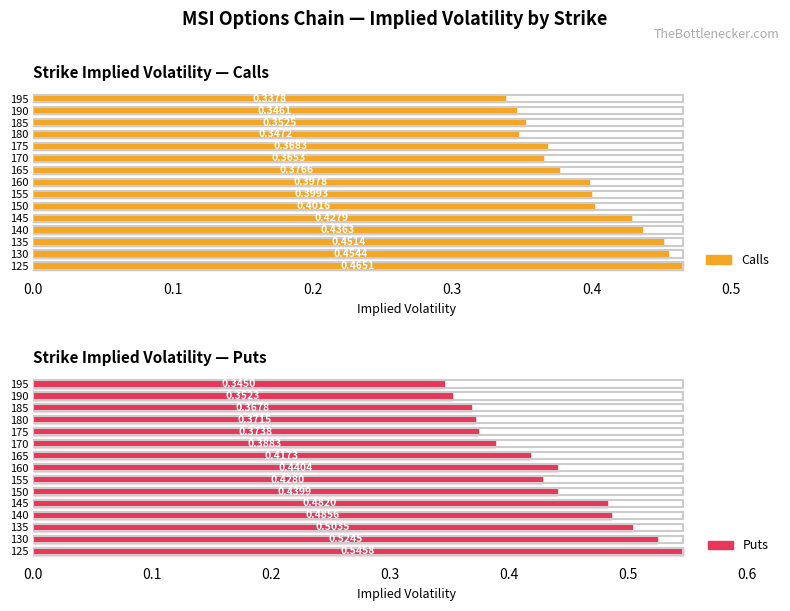

At which label is Puts closest to 0?

195